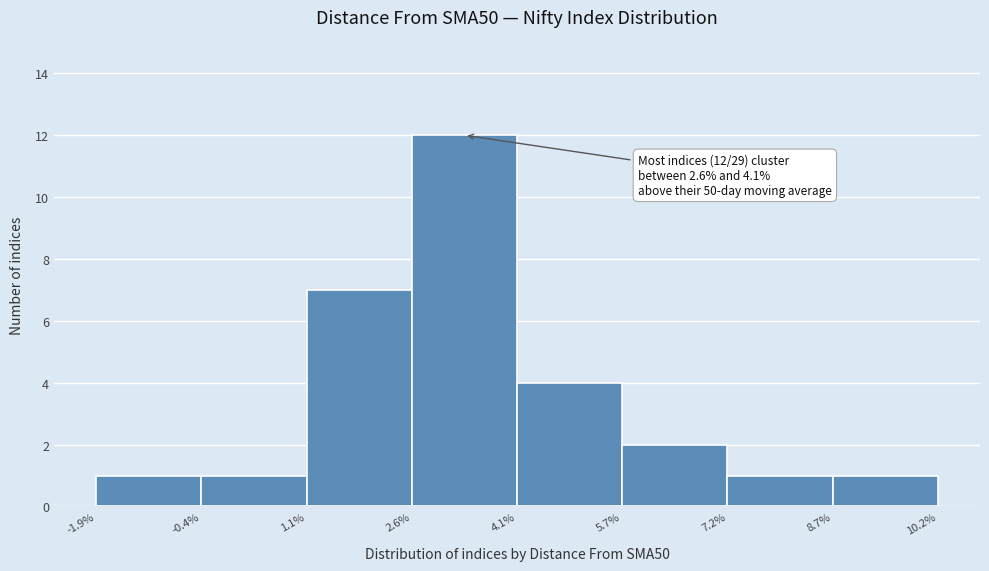

Which range on the x-axis has the tallest bar?

2.6% to 4.1%